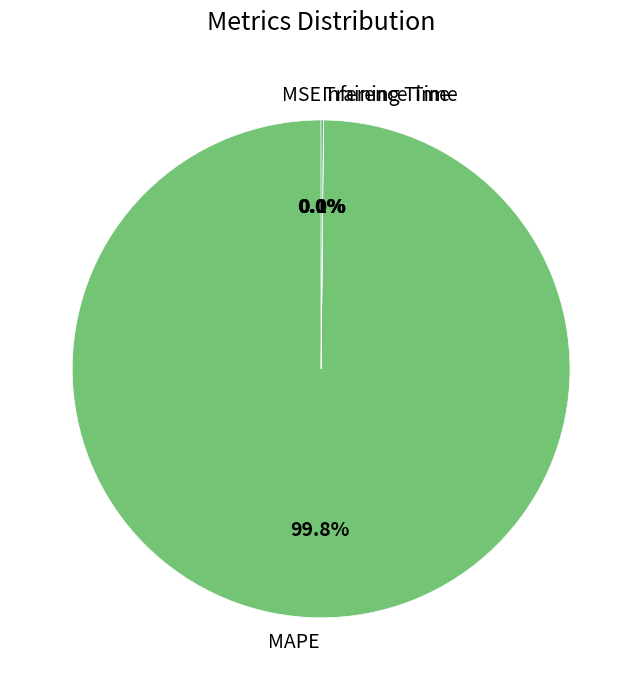

Is there any slice that represents more than half of the pie?

Yes